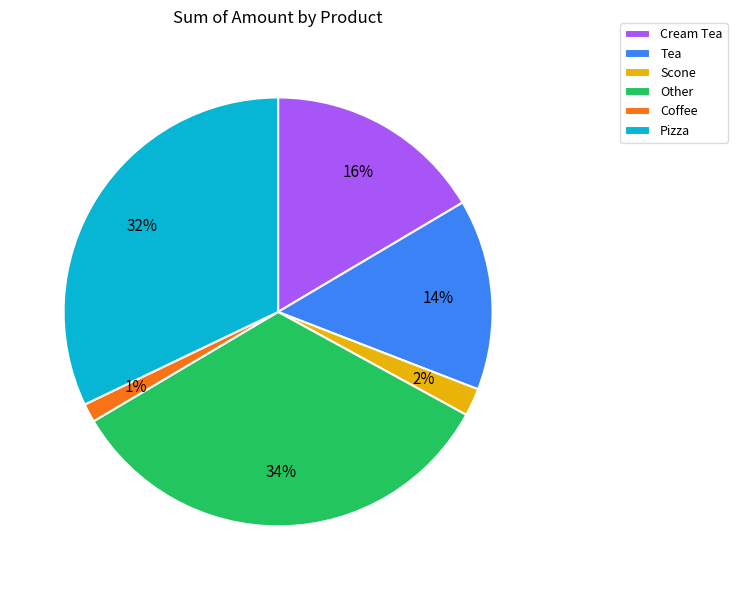

Is it true that Coffee is 11% of the pie?

False